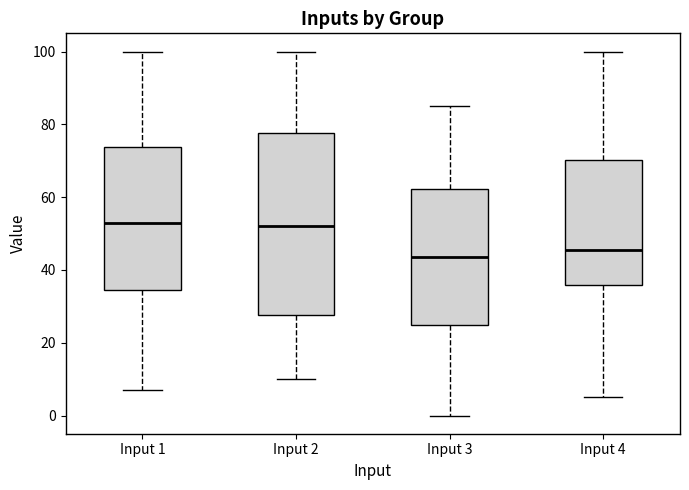

Reading left to right, read every box against the y-axis: the position of its median line, the range the box covers, and the ends of its whiskers. The values are not printed on the chart, so give them approximately, as read against the axis.

Input 1: median 54, box 34 to 74, whiskers 8 to 100
Input 2: median 52, box 28 to 78, whiskers 10 to 100
Input 3: median 44, box 24 to 62, whiskers 0 to 86
Input 4: median 46, box 36 to 70, whiskers 6 to 100